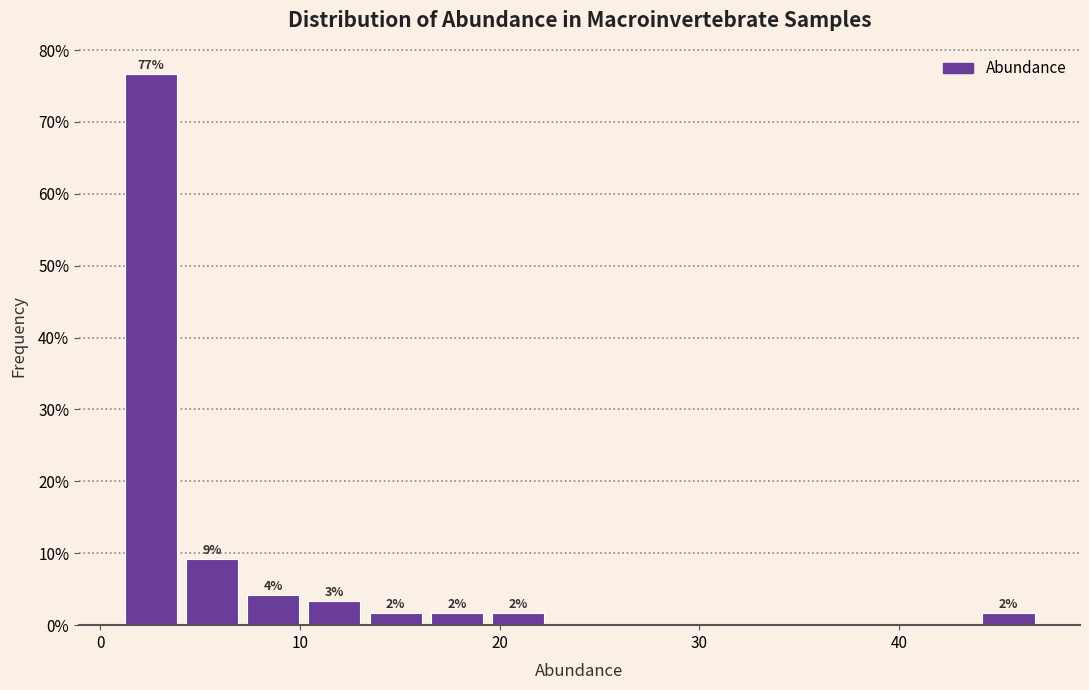

Read against the x-axis, roughly where is the centre of the tallest bar?

3